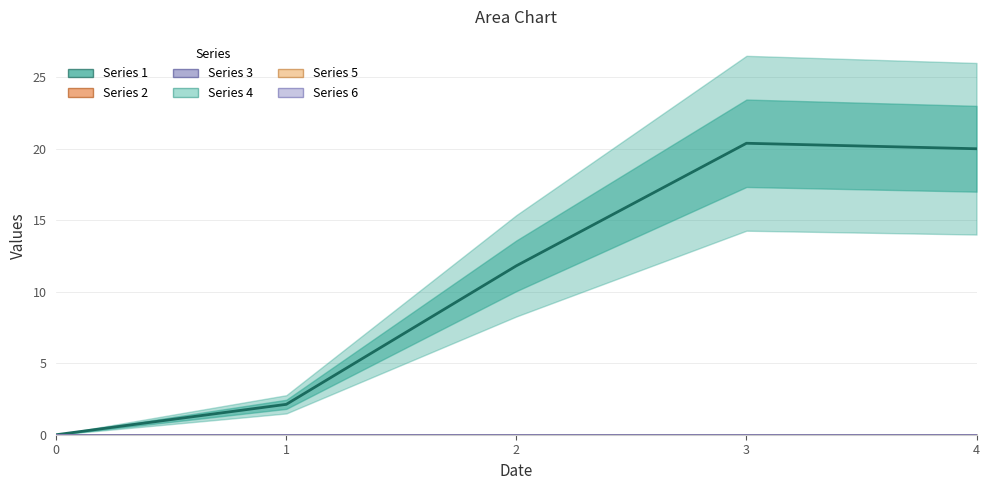

List the series in order of their peak value, highest first.

Series 1, Series 2, Series 3, Series 4, Series 5, Series 6